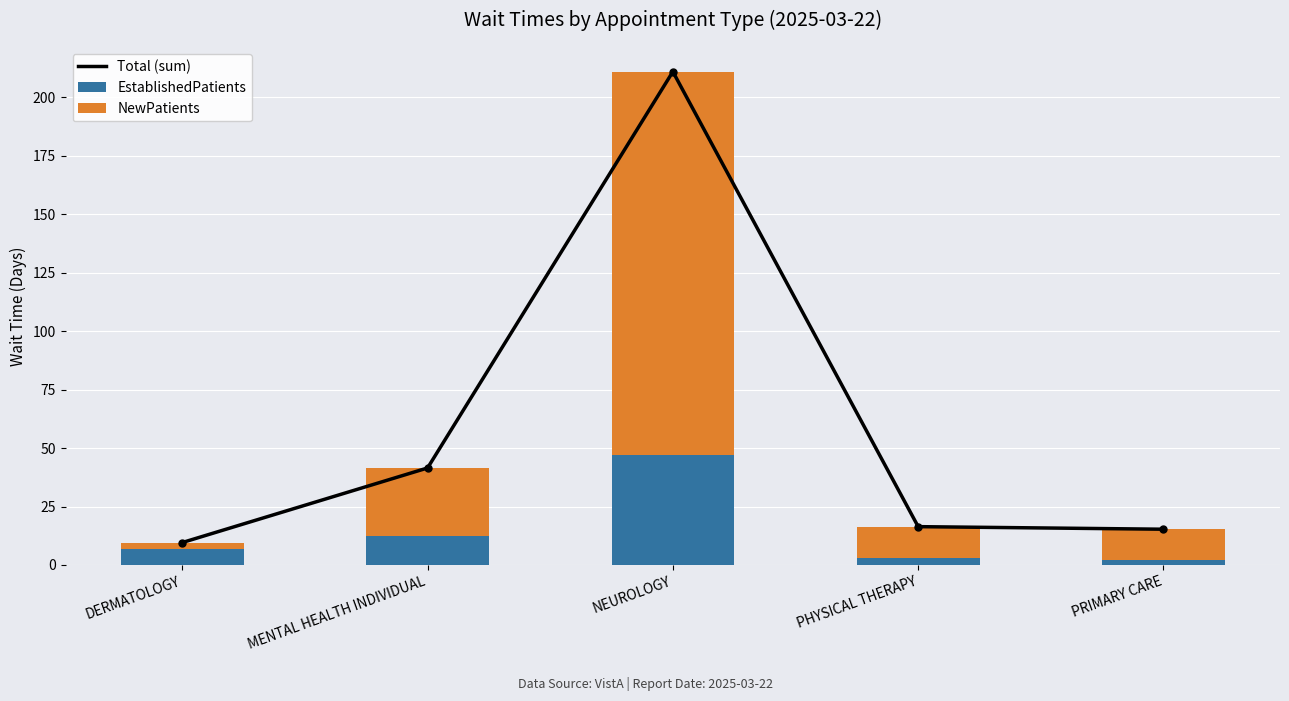

What is the sum of all EstablishedPatients values?

72.0